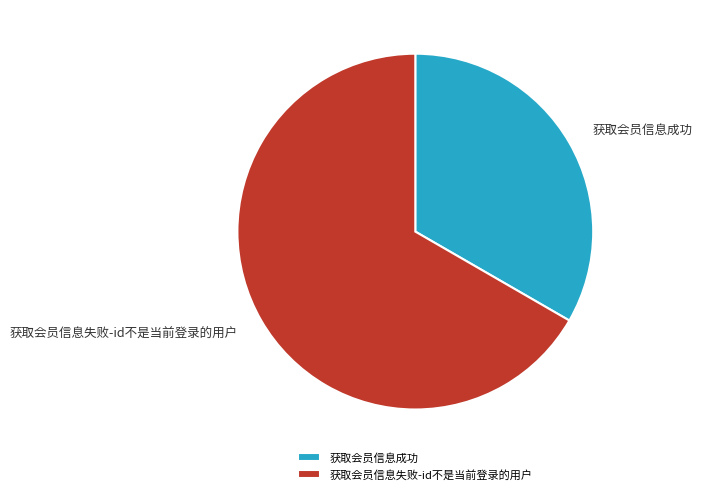

How many segments does this pie chart have?

2